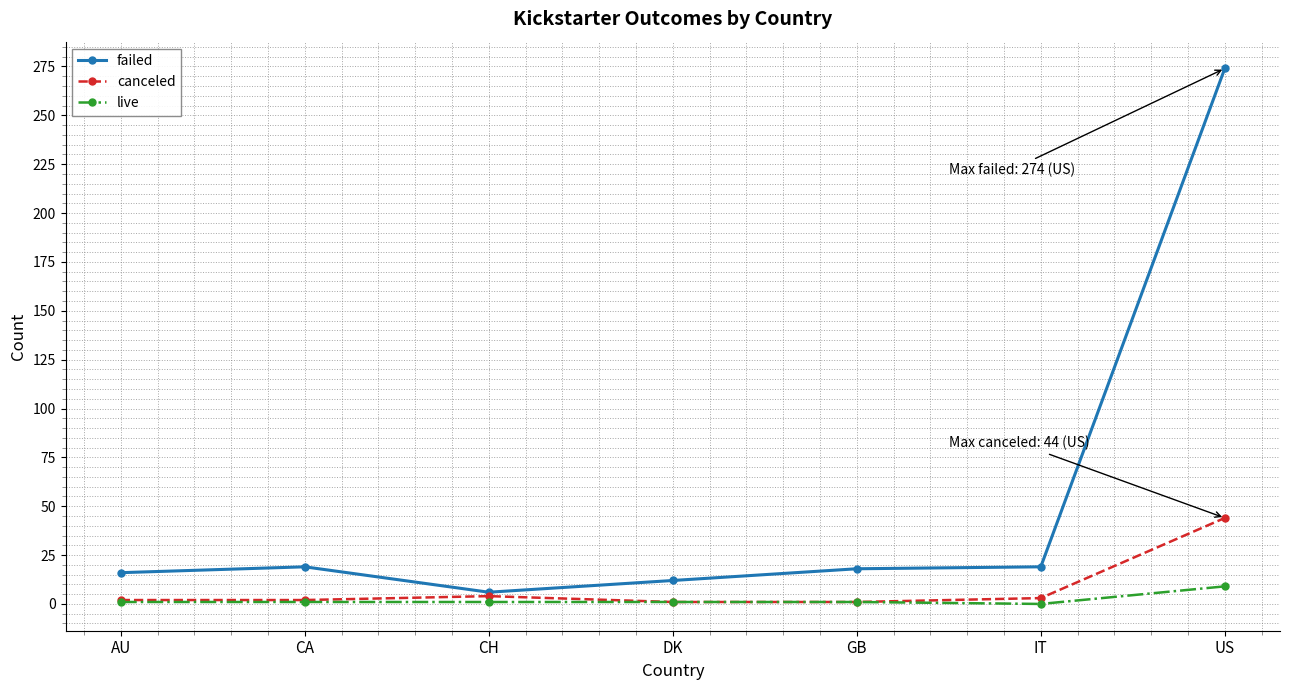

How many distinct data groups are displayed?

3